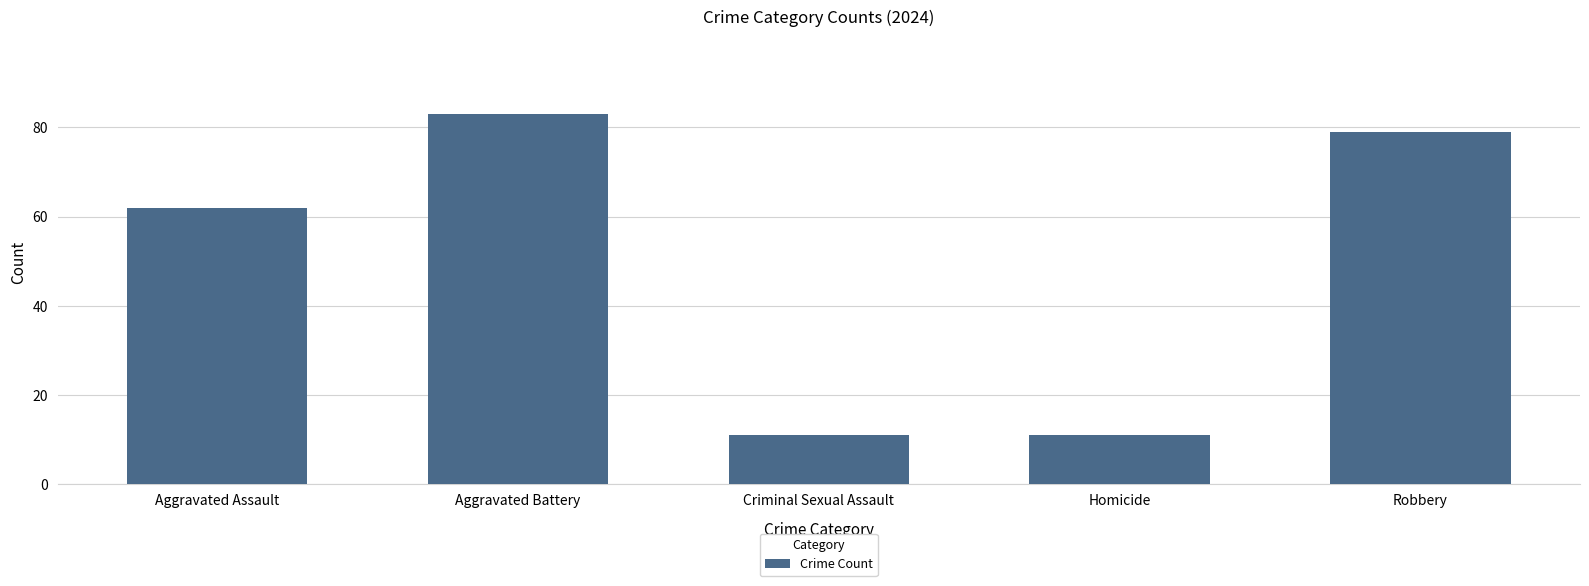

At which category does the chart reach its peak across all series?

Aggravated Battery